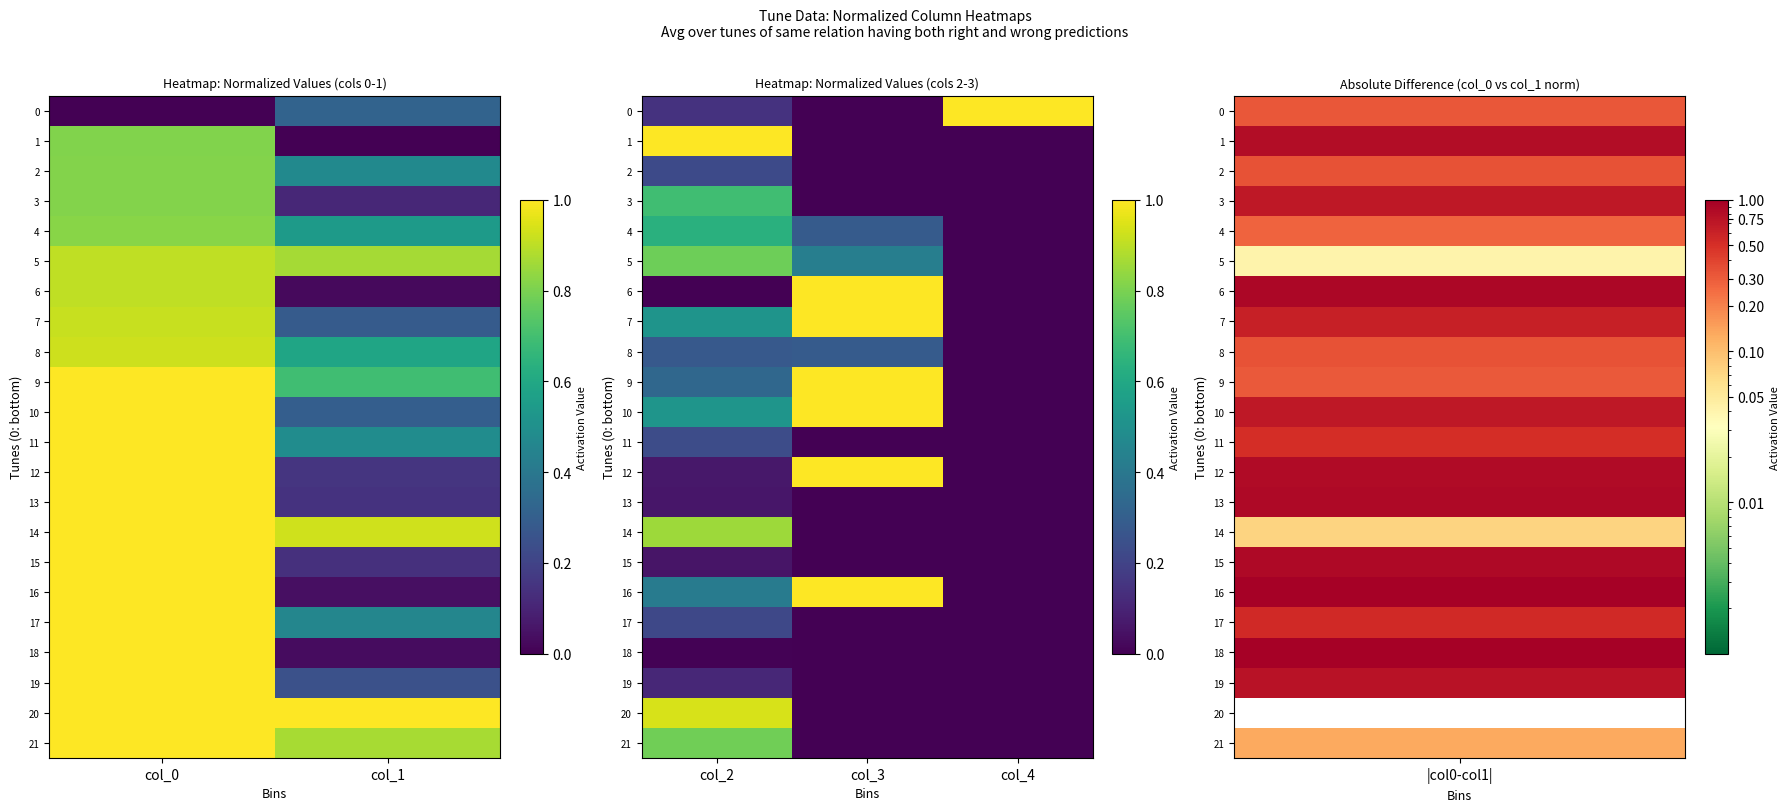

At which label is 2 closest to 0?

col_3